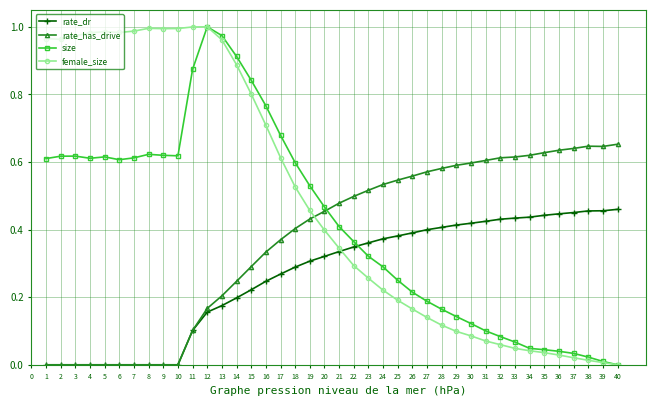

Rank the series at 17 from lowest to highest value.

rate_dr, rate_has_drive, female_size, size